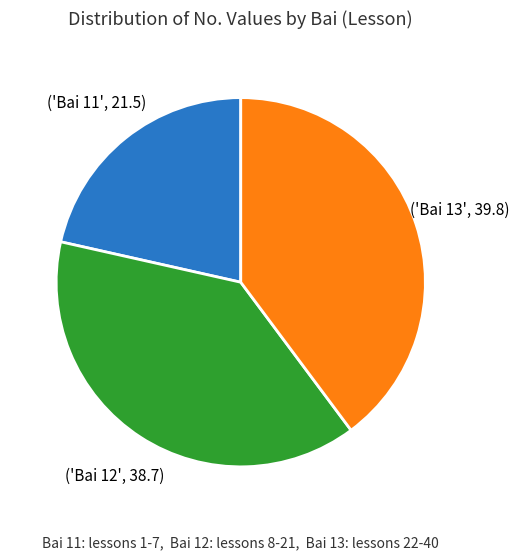

Is there a majority slice in this chart?

No